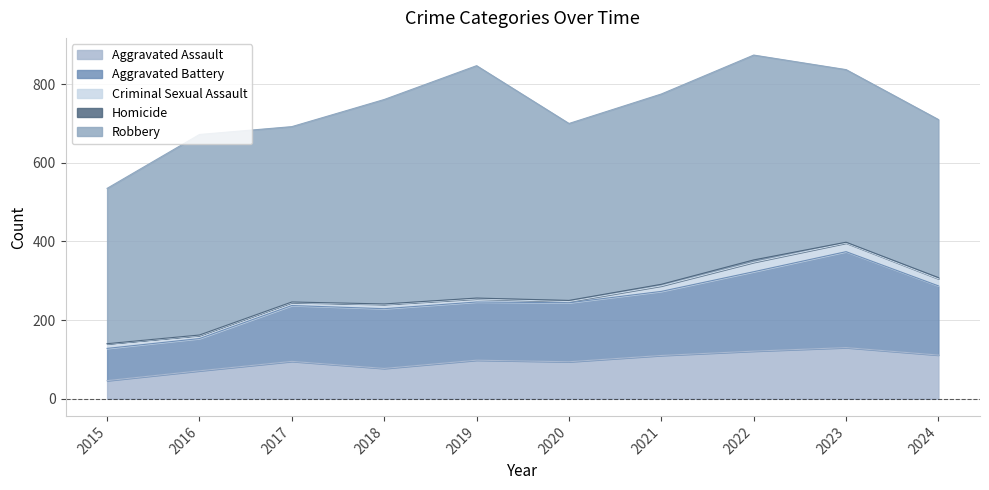

What is the total value across all series at 2018?

761